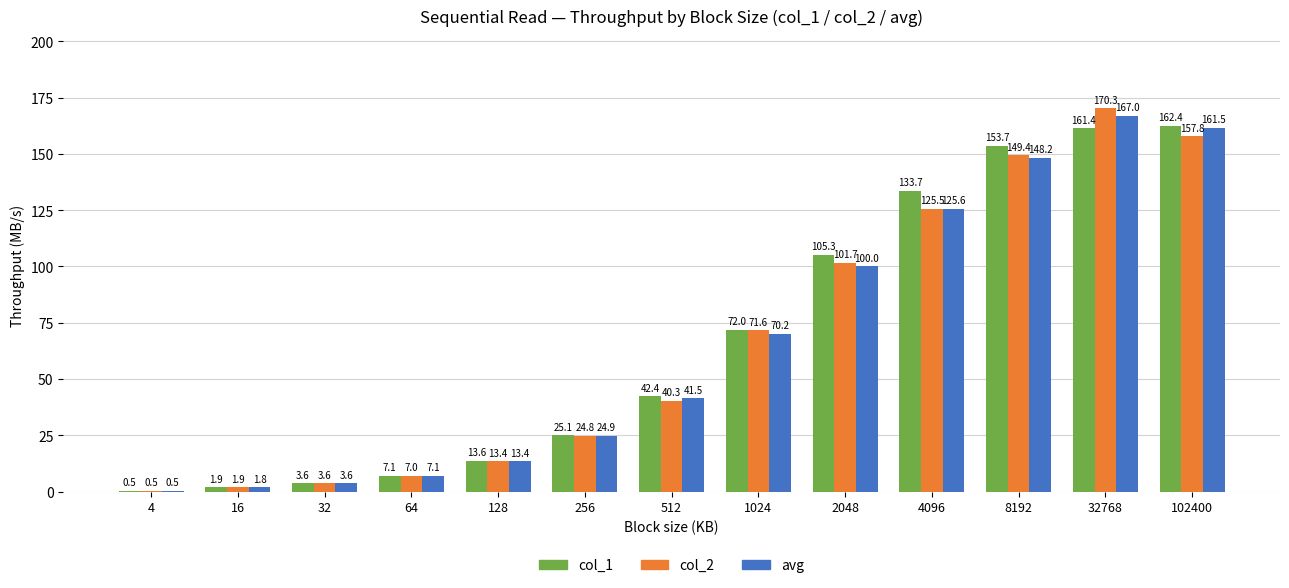

At which label does col_2 reach its peak?

32768